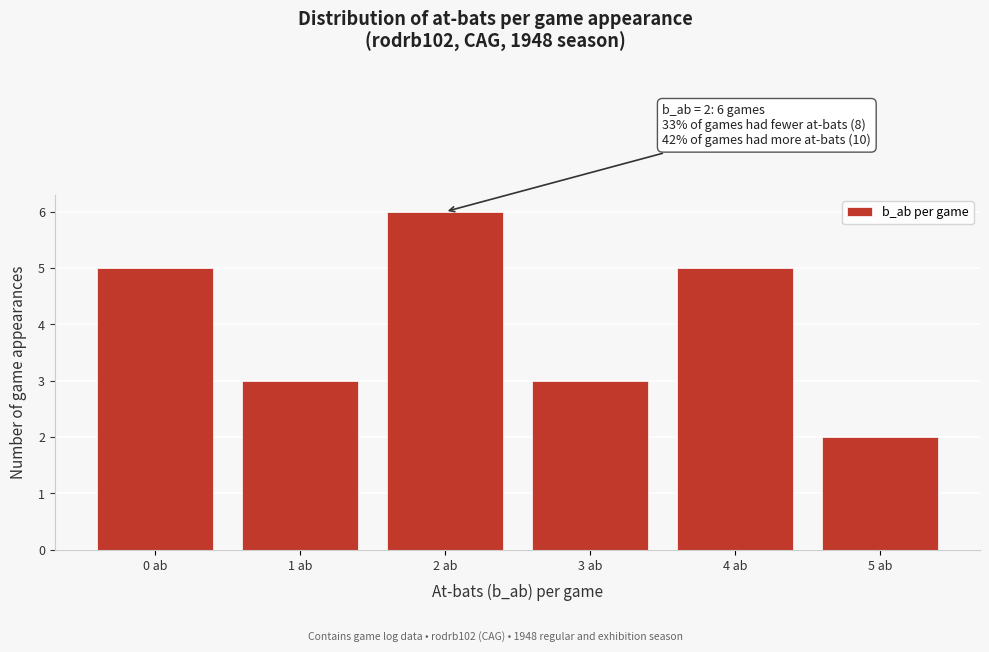

Over which range of the x-axis is the bar tallest?

1.5 to 2.5